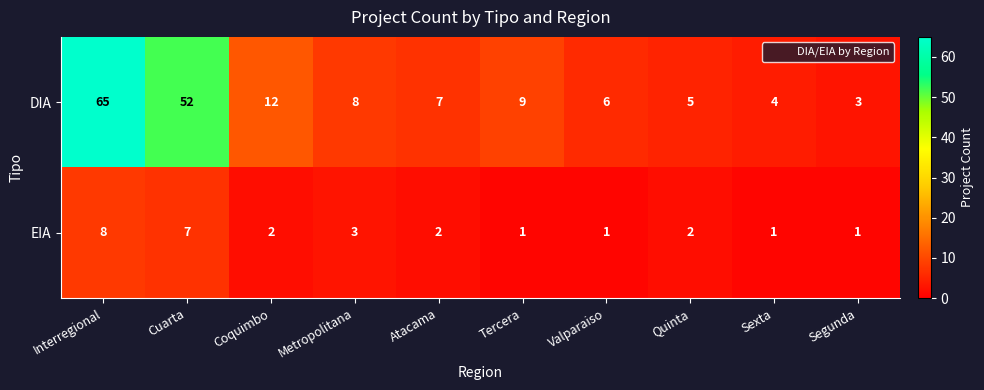

The value of EIA at Metropolitana is 3. True or false?

True